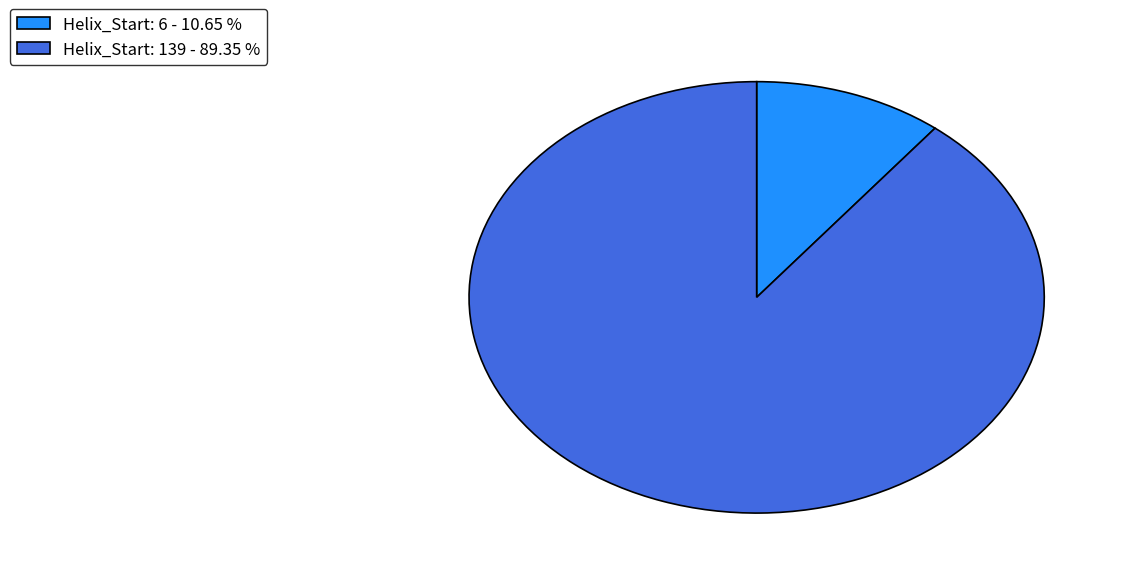

Is there a majority slice in this chart?

Yes